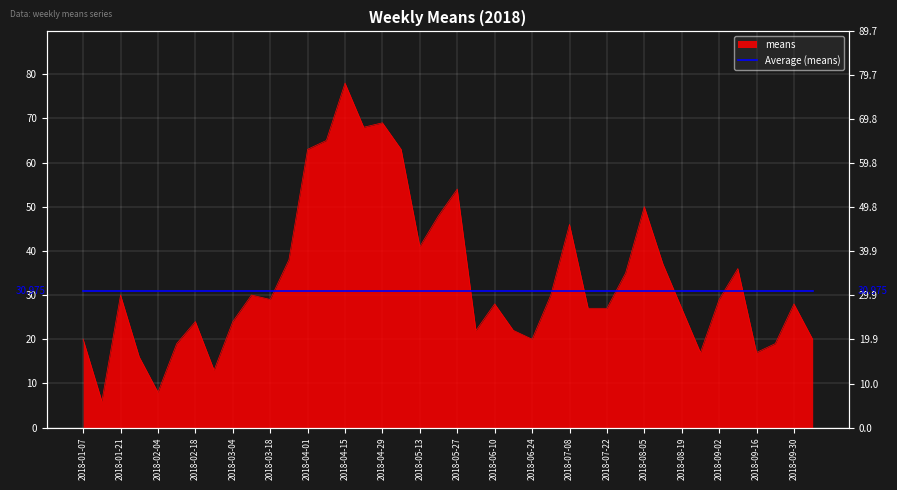

Reading right to left, list all the values displayed in this chart.

20	28	19	17	36	29	17	27	37	50	35	27	27	46	30	20	22	28	22	54	48	41	63	69	68	78	65	63	38	29	30	24	13	24	19	8	16	30	6	20